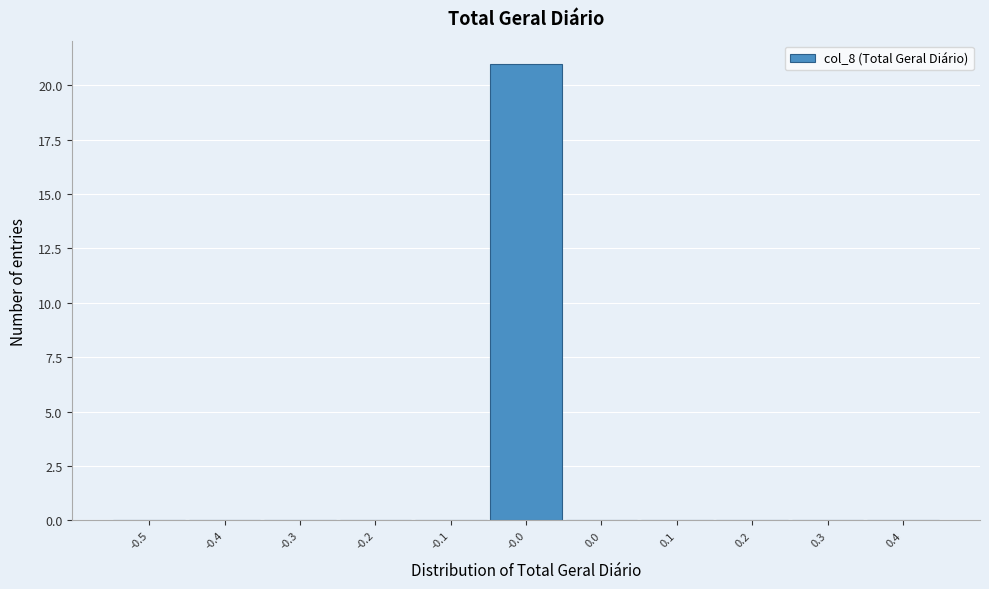

Reading left to right, what are all the values shown in this chart?

-0.5=0	-0.4=0	-0.3=0	-0.2=0	-0.1=0	-0.0=21	0.0=0	0.1=0	0.2=0	0.3=0	0.4=0